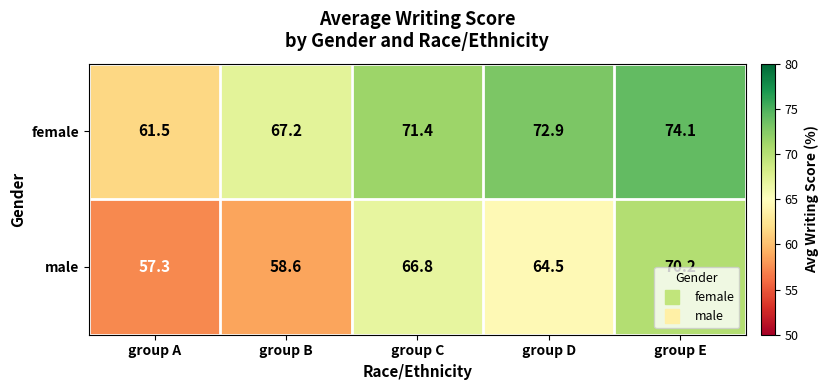

What is the difference between the maximum and second lowest values in the male series?

11.6